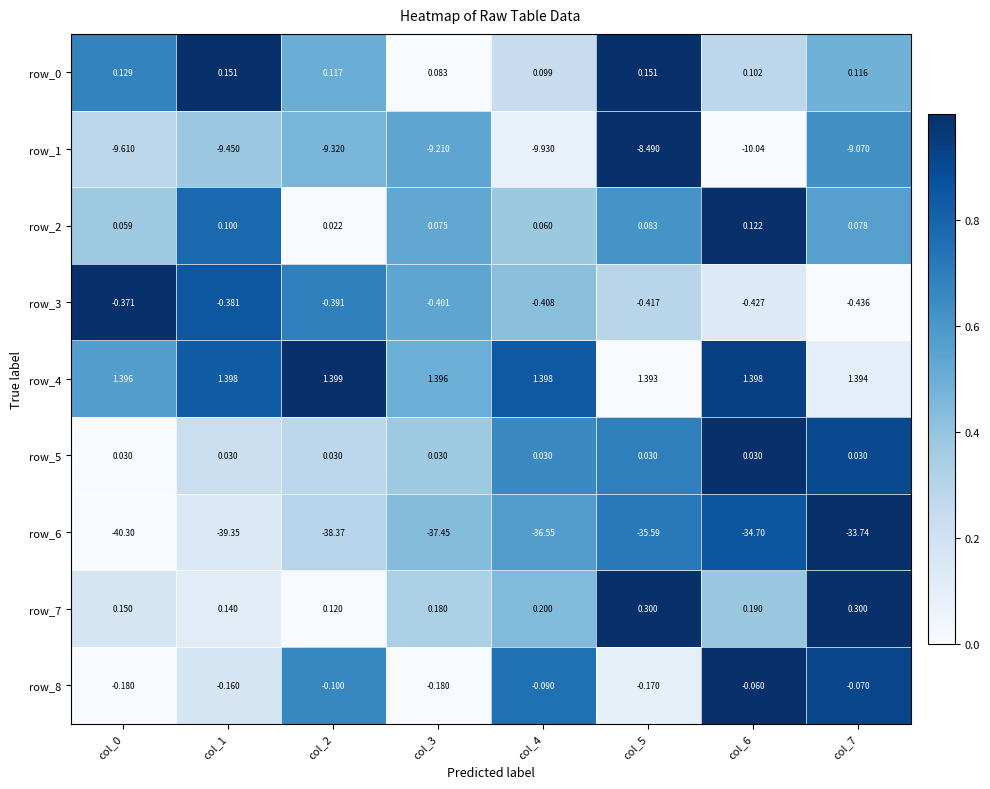

Is the value of row_5 at col_0 greater than the value of row_4 at col_2?

No